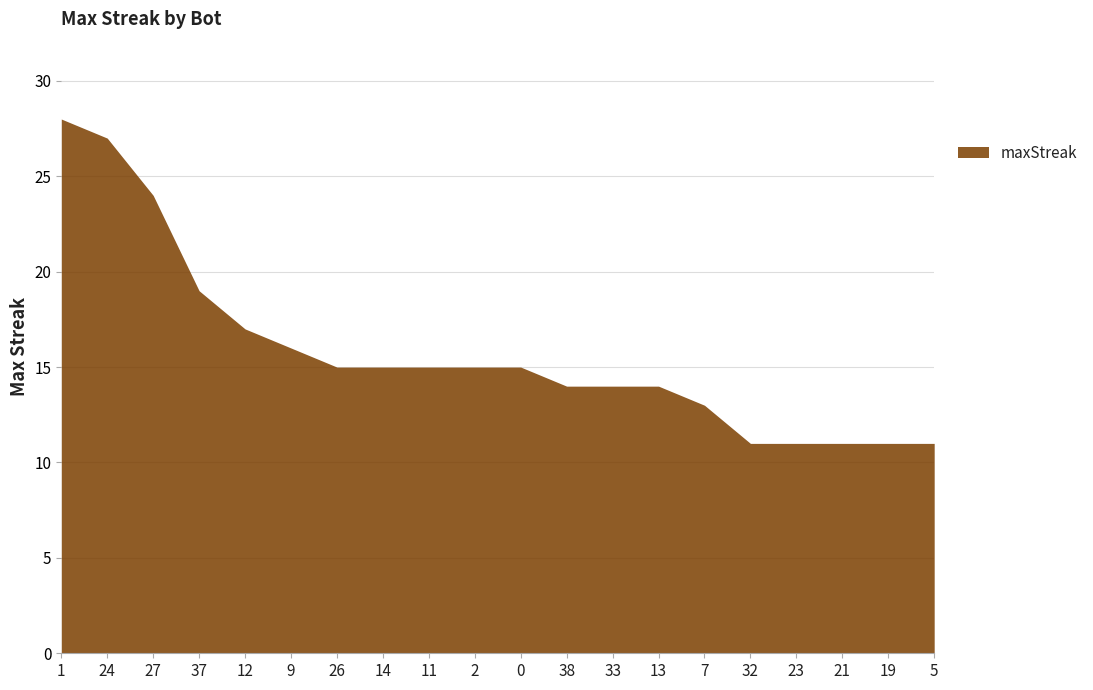

What is the change in value from 1 to 0?

-13